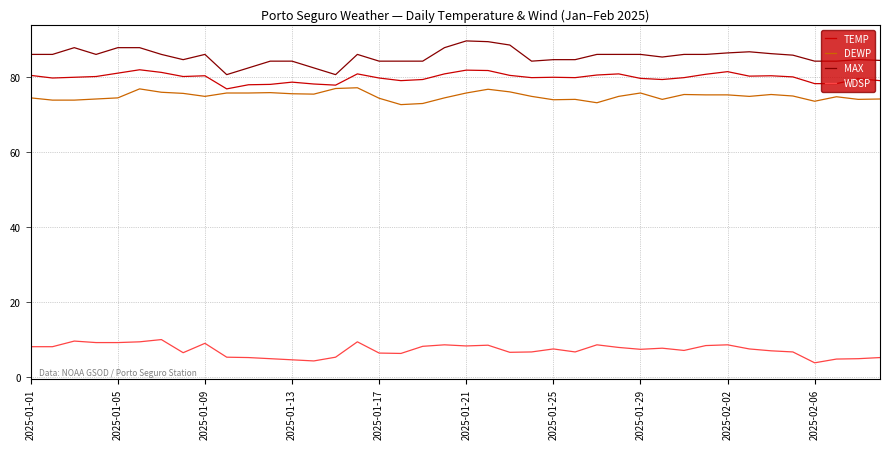

What is the difference between the maximum and minimum values in the DEWP series?

4.5